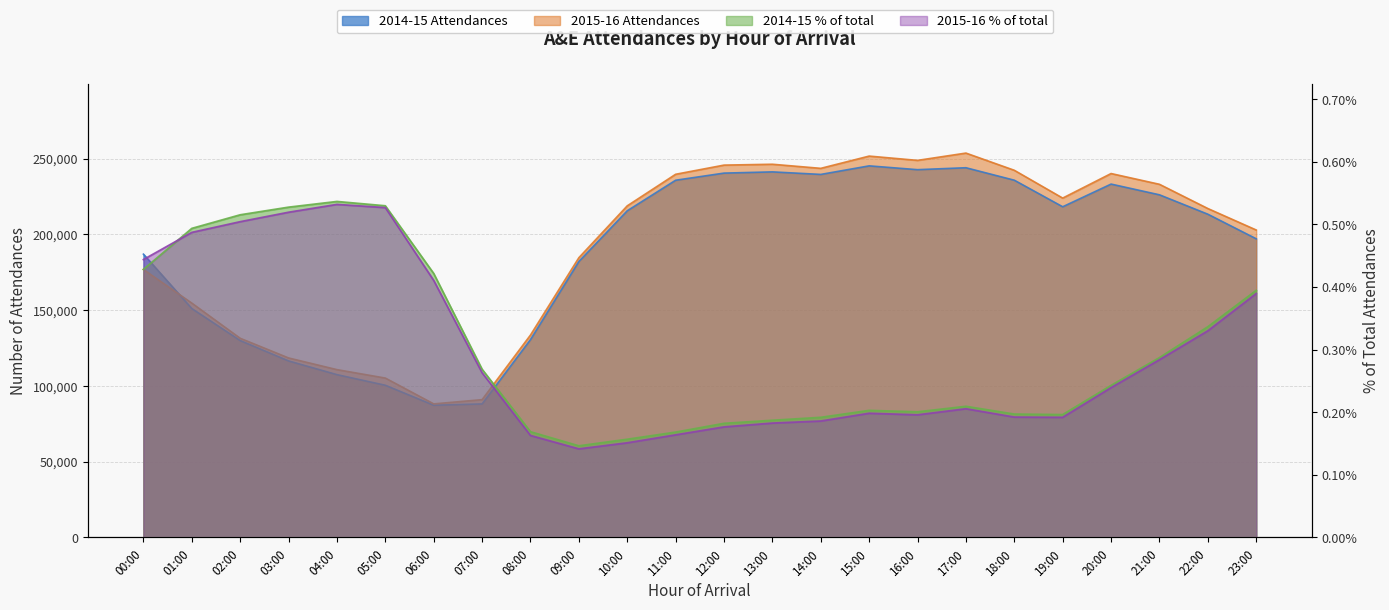

What is the difference between the maximum and minimum values in the 2014-15 % of total series?

0.4